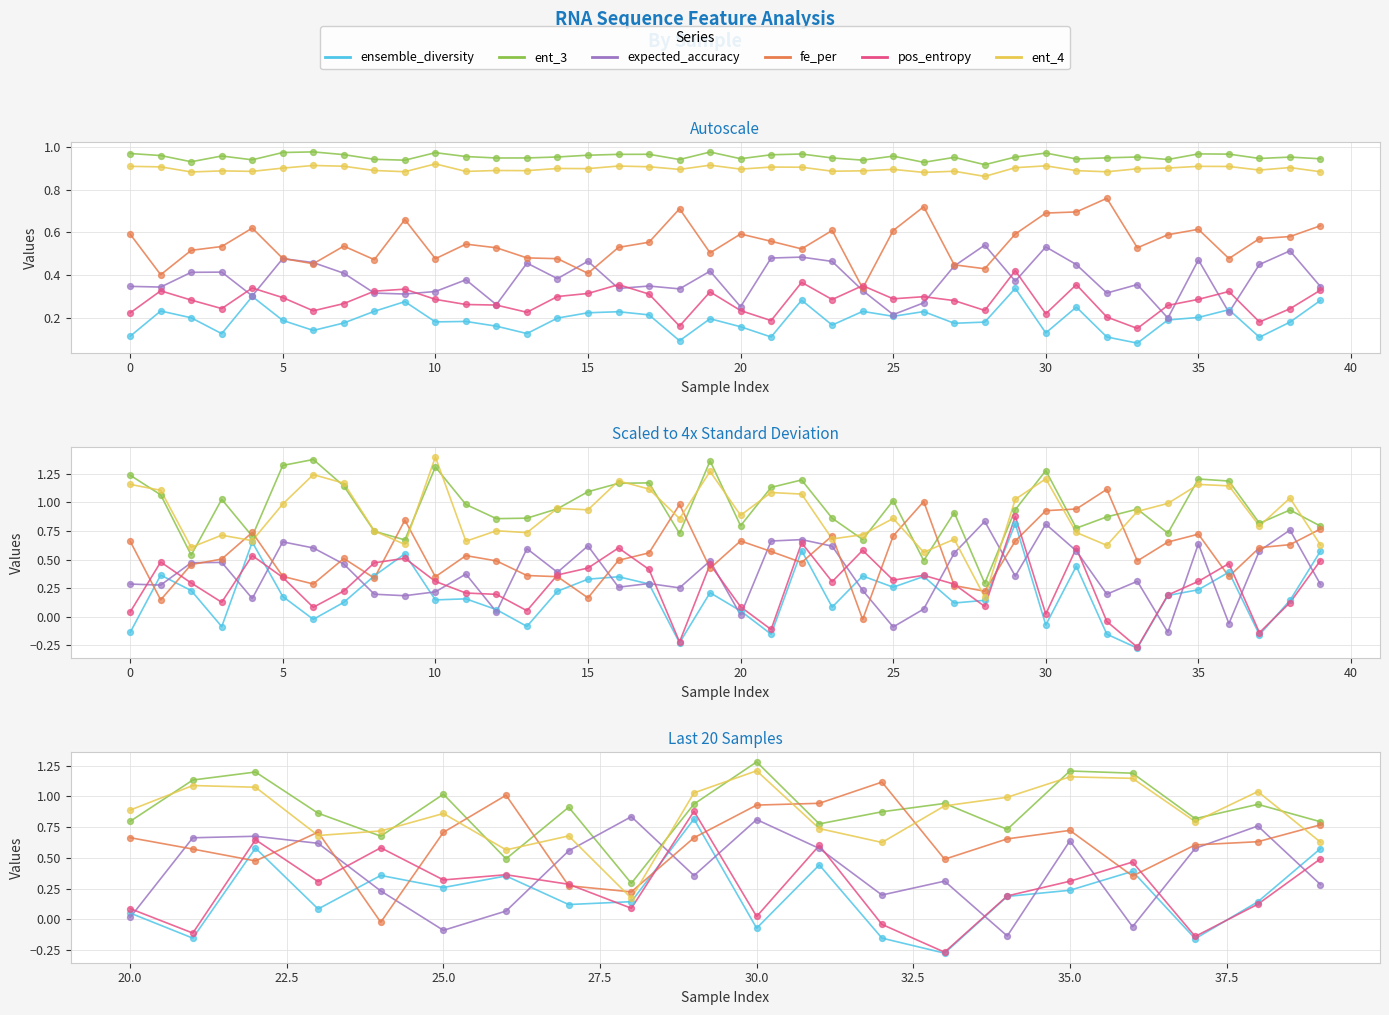

What are all the series names shown in the legend?

ensemble_diversity, ent_3, expected_accuracy, fe_per, pos_entropy, ent_4